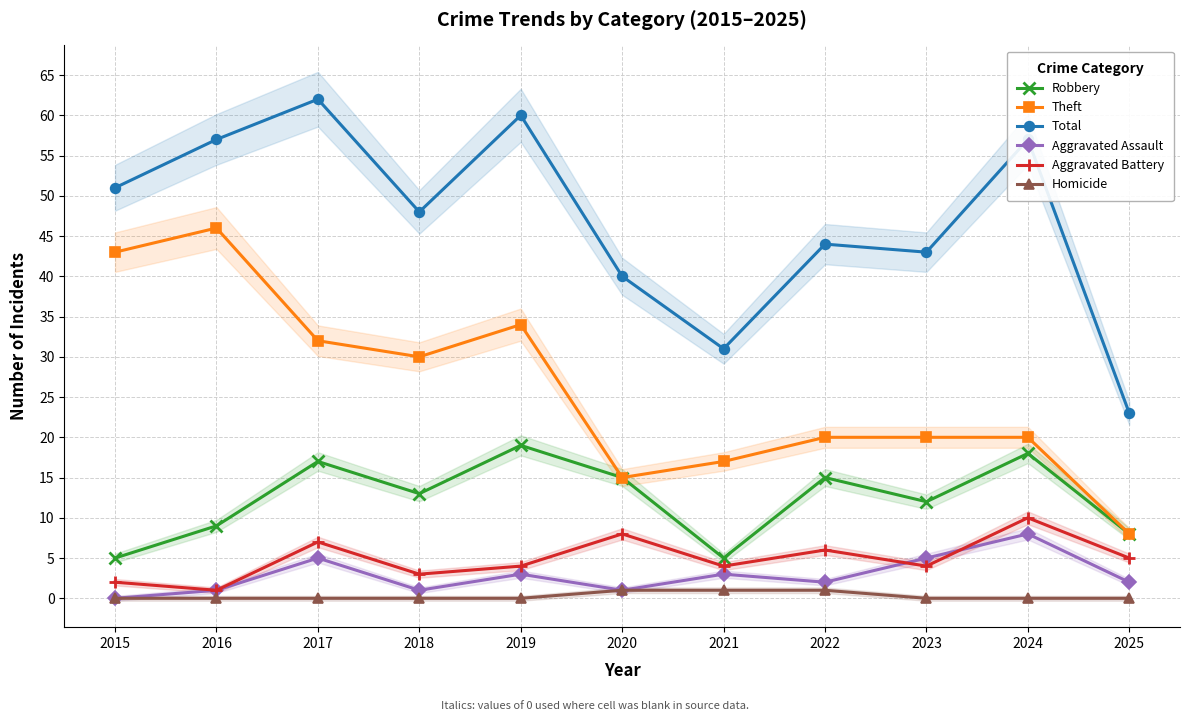

What is the value of the Theft point at the 4th from the left?

30